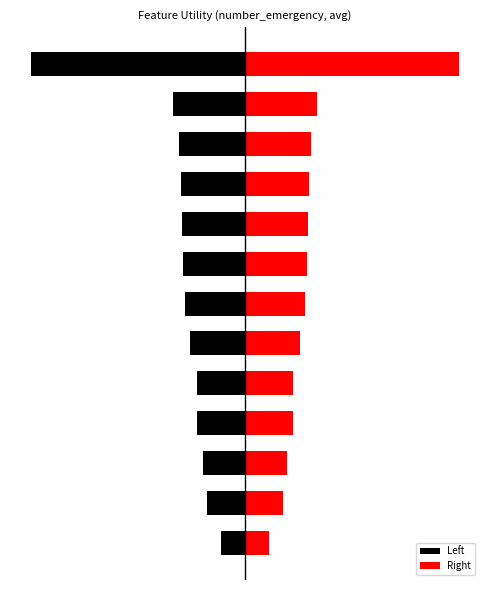

Read the Left value at 0.

-0.2